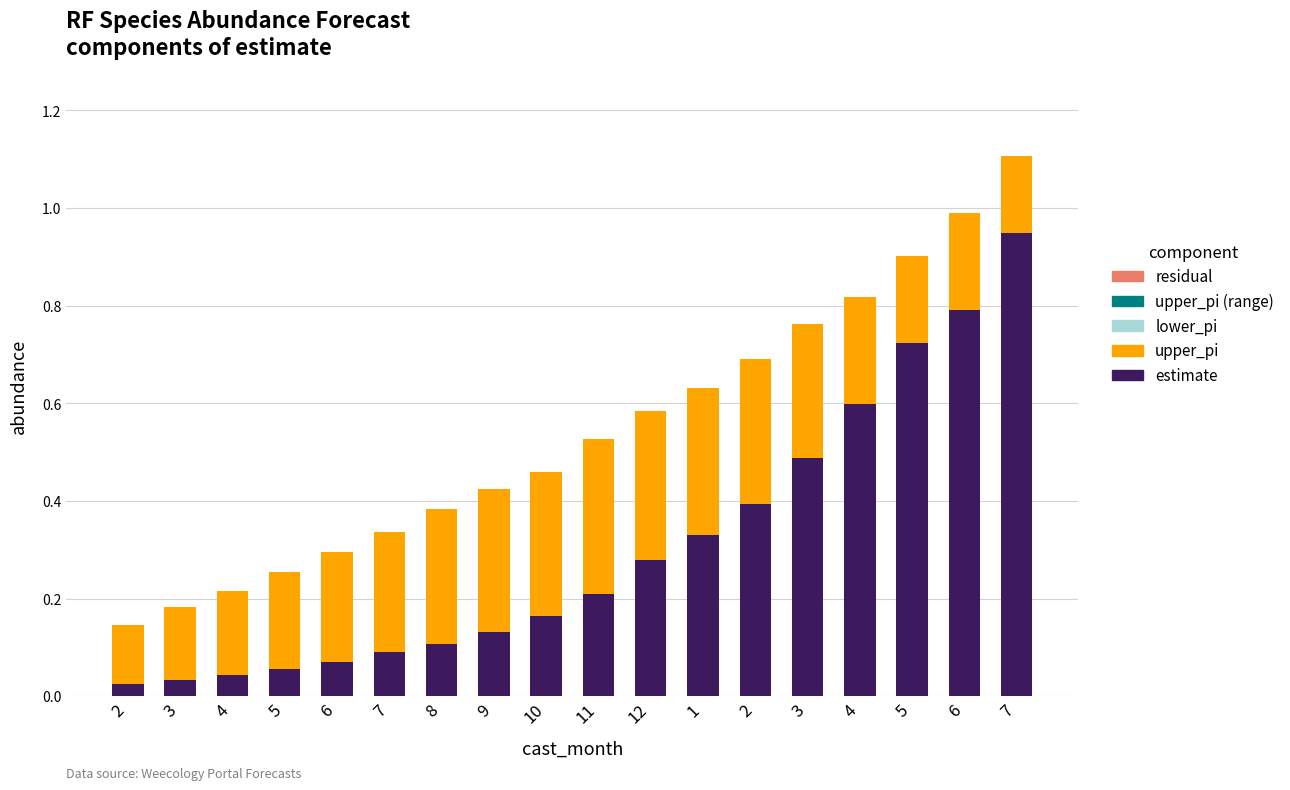

What is the approximate value of upper_pi at 8?

0.3